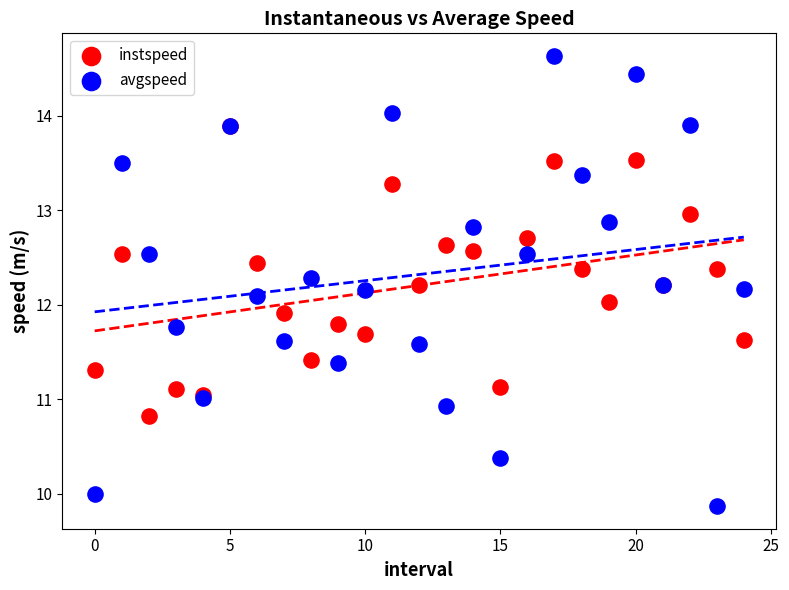

What are all the series names shown in the legend?

instspeed, avgspeed